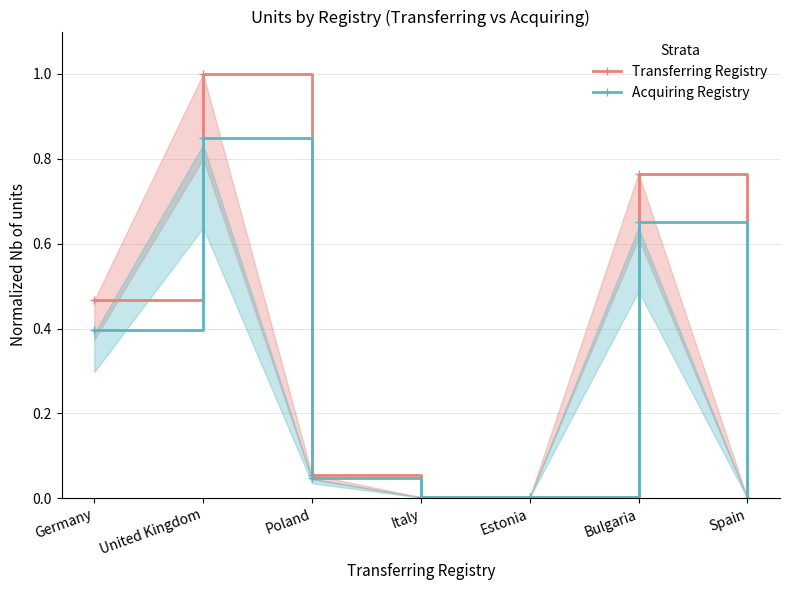

Which series has the largest range (max minus min)?

Transferring Registry